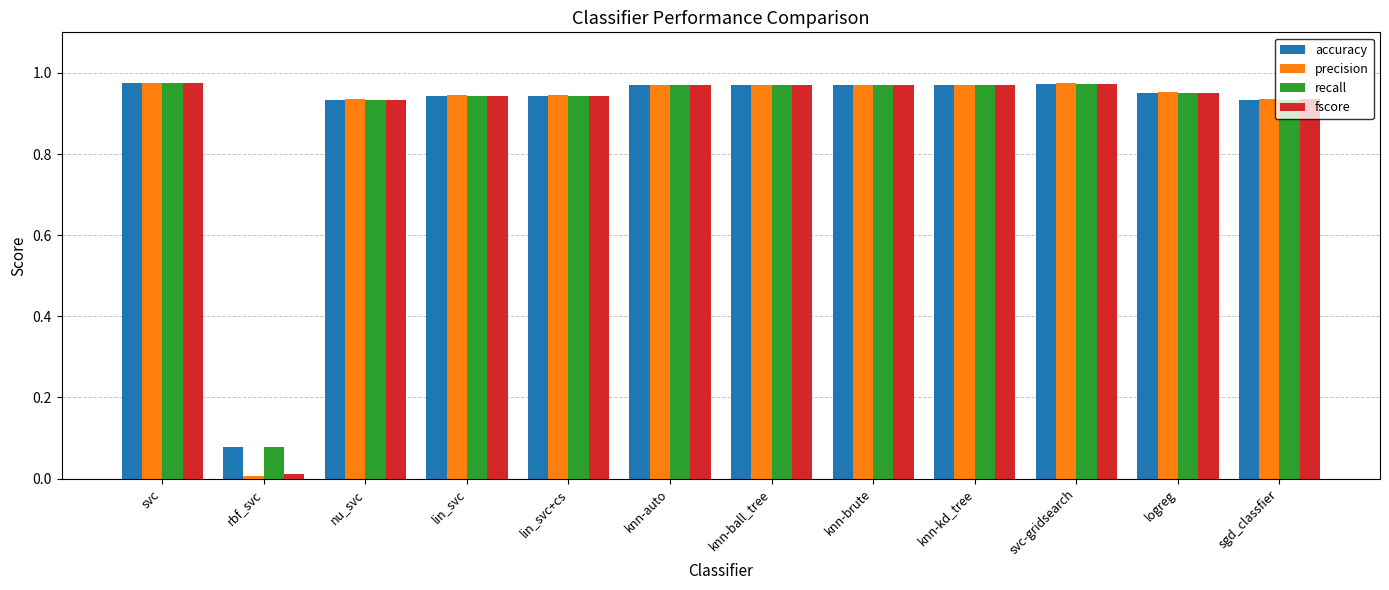

What are all the series names shown in the legend?

accuracy, precision, recall, fscore